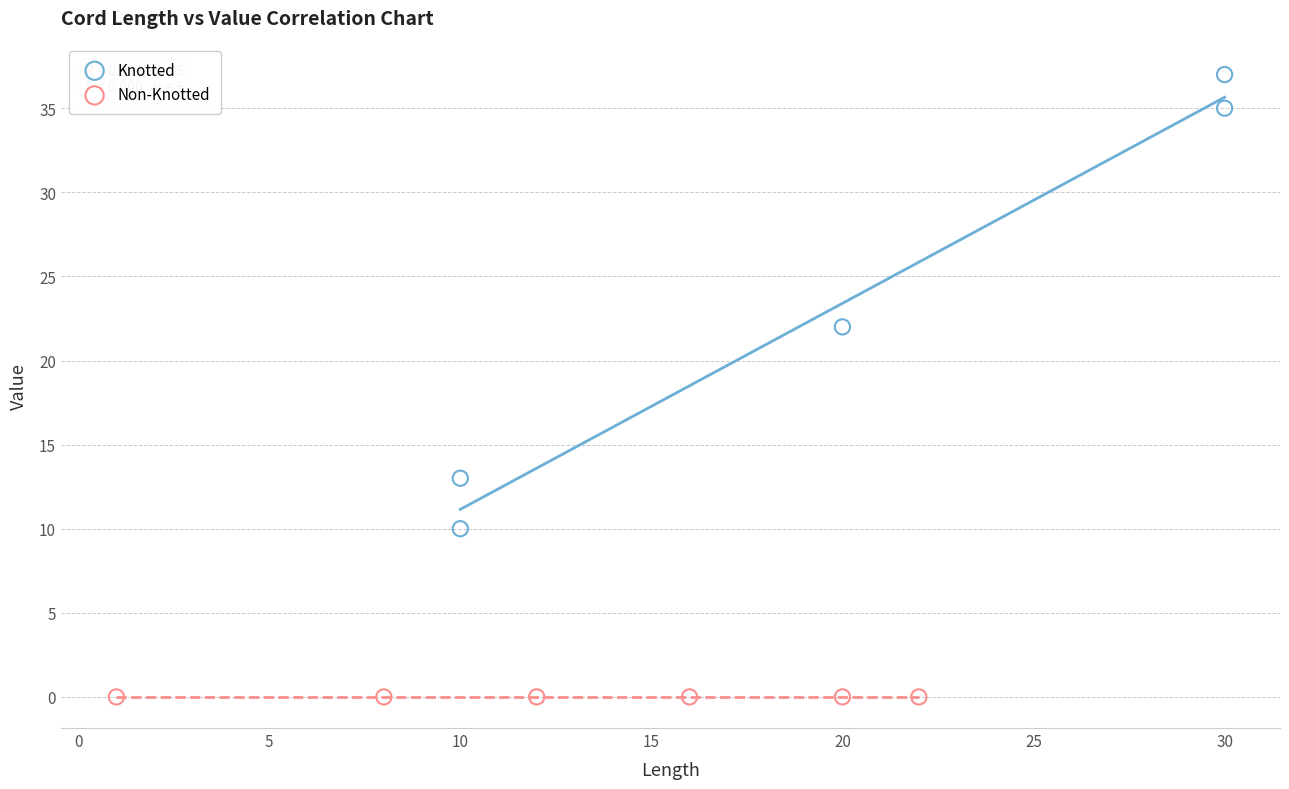

Which series contains the highest Y value?

Knotted